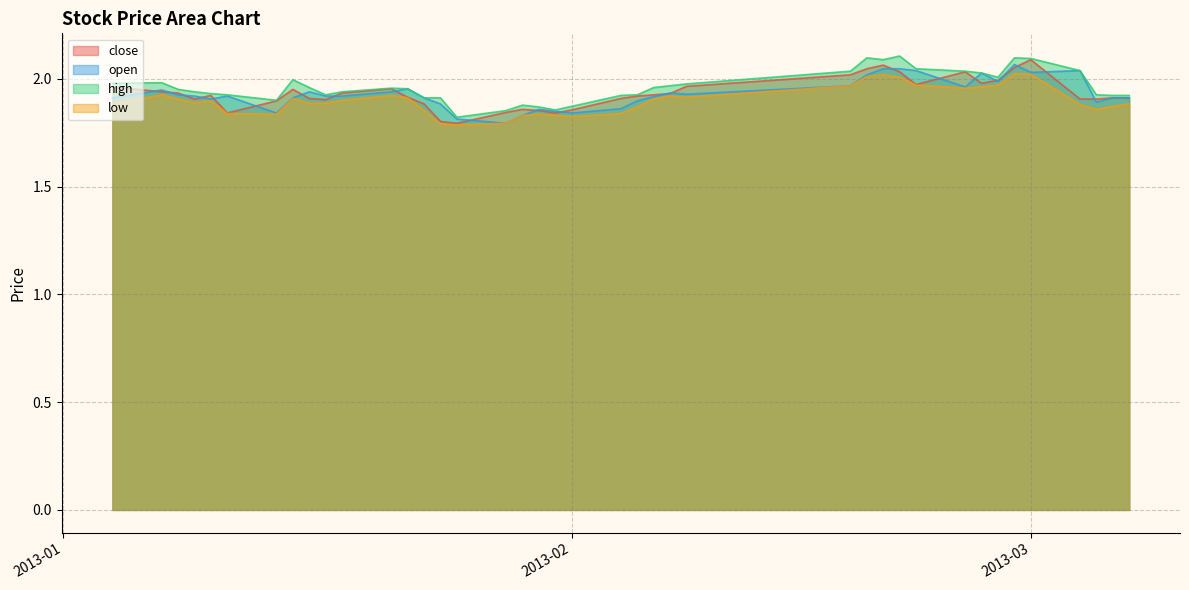

Does the chart display data point markers on the line(s)?

No